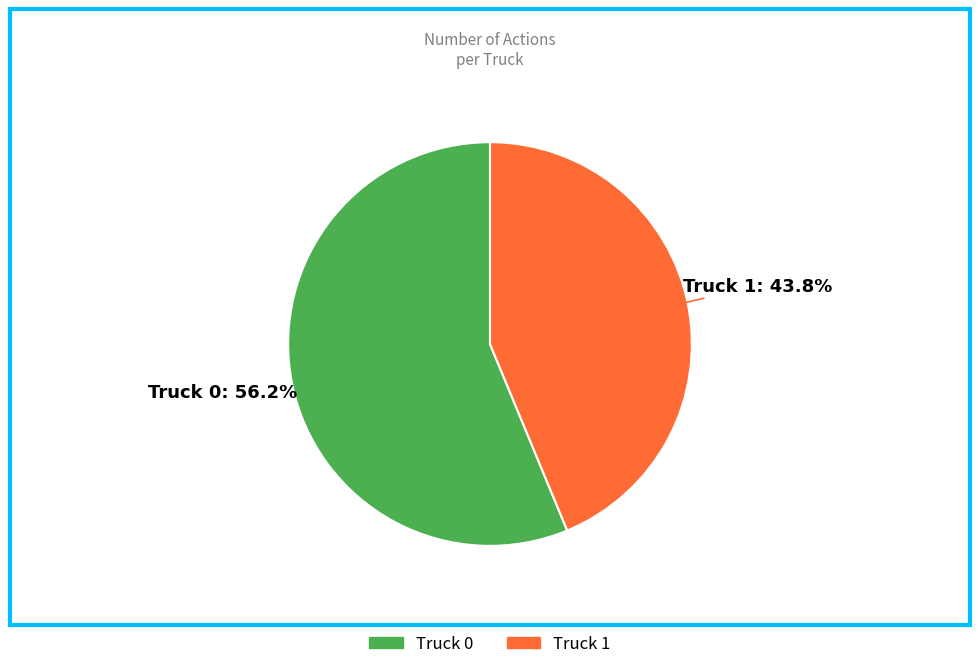

What is the ratio of the value at Truck 0 to the value at Truck 1?

1.3